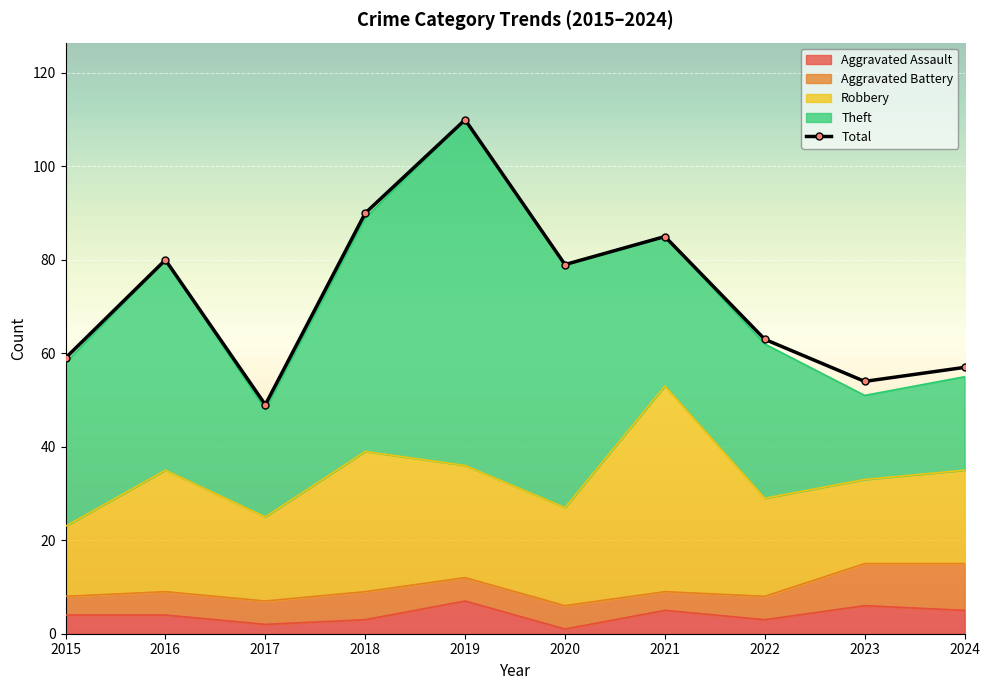

Reading left to right, transcribe all the data shown in this chart.

Aggravated Assault: 4	4	2	3	7	1	5	3	6	5
Aggravated Battery: 4	5	5	6	5	5	4	5	9	10
Robbery: 15	26	18	30	24	21	44	21	18	20
Theft: 35	45	23	50	74	52	32	33	18	20
Total: 59	80	49	90	110	79	85	63	54	57